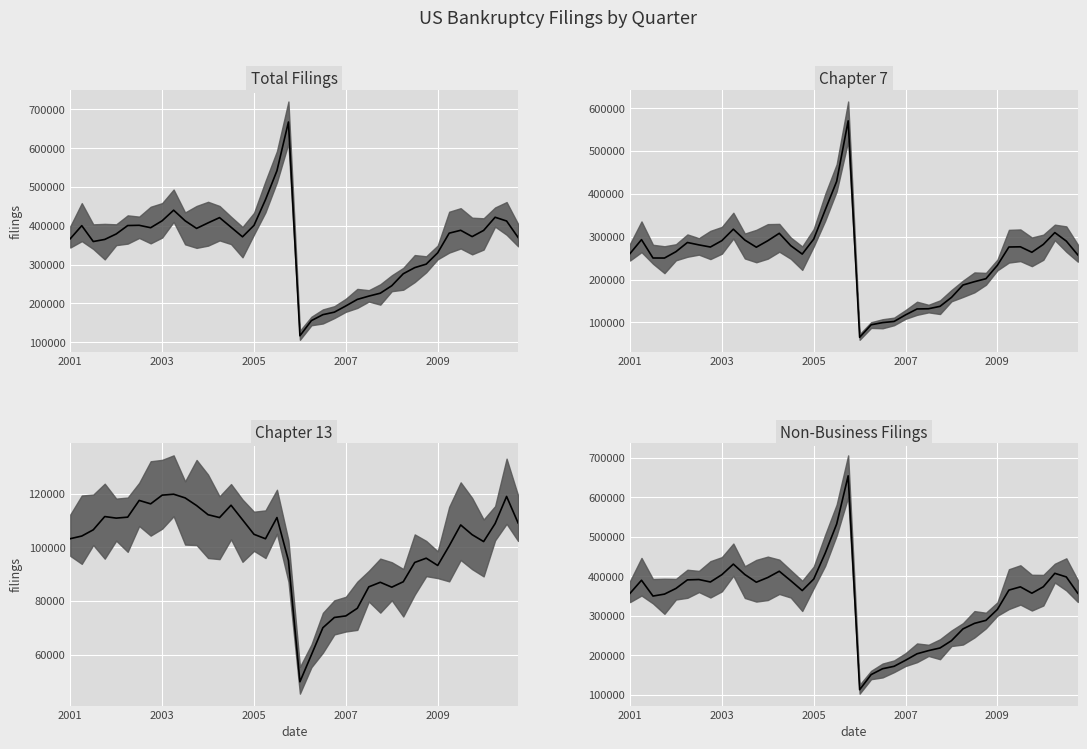

True or false: CHAP_13_median and TOTAL_FILINGS_median cross at least once.

False